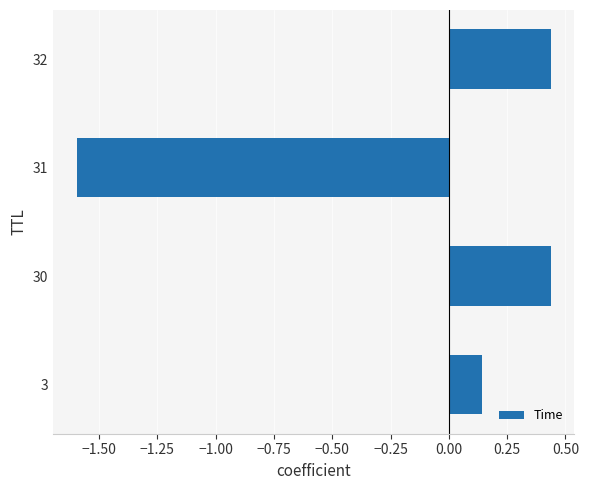

Between 3 and 32, which is larger?

32